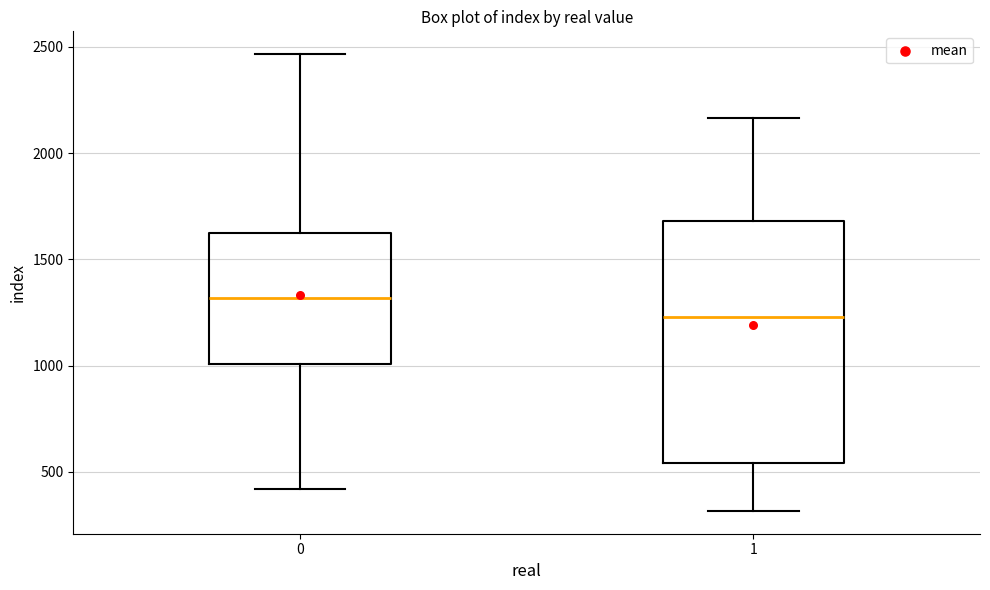

Which box is the tallest, from its lower edge to its upper edge?

1